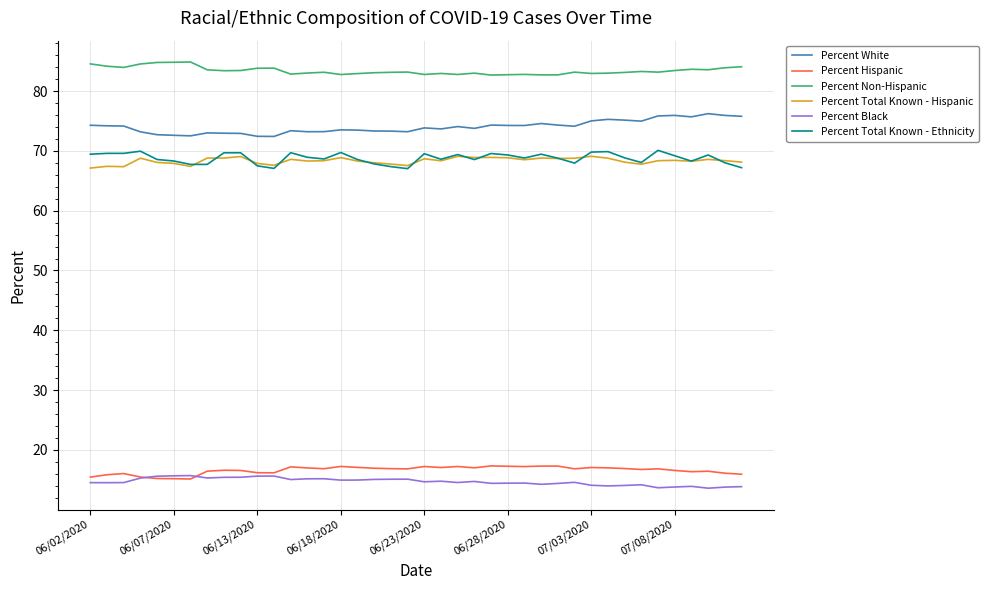

True or false: Percent Non-Hispanic and Percent White cross at least once.

False